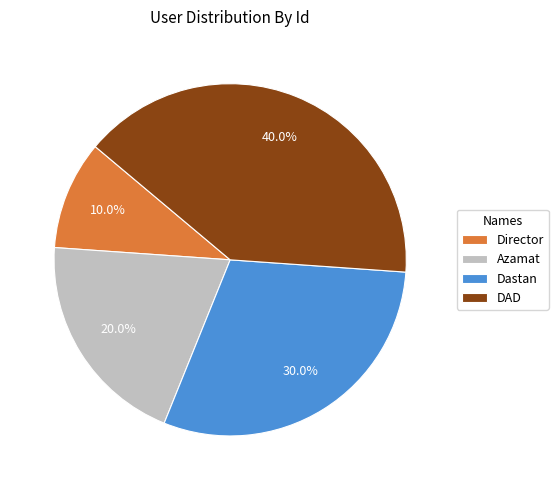

What is the total percentage of DAD and Director?

50.0%